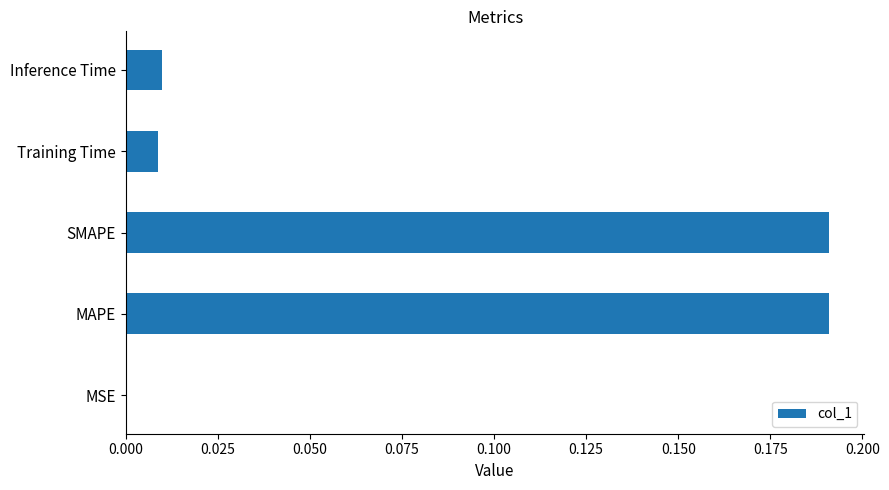

Are the bars horizontal?

Yes